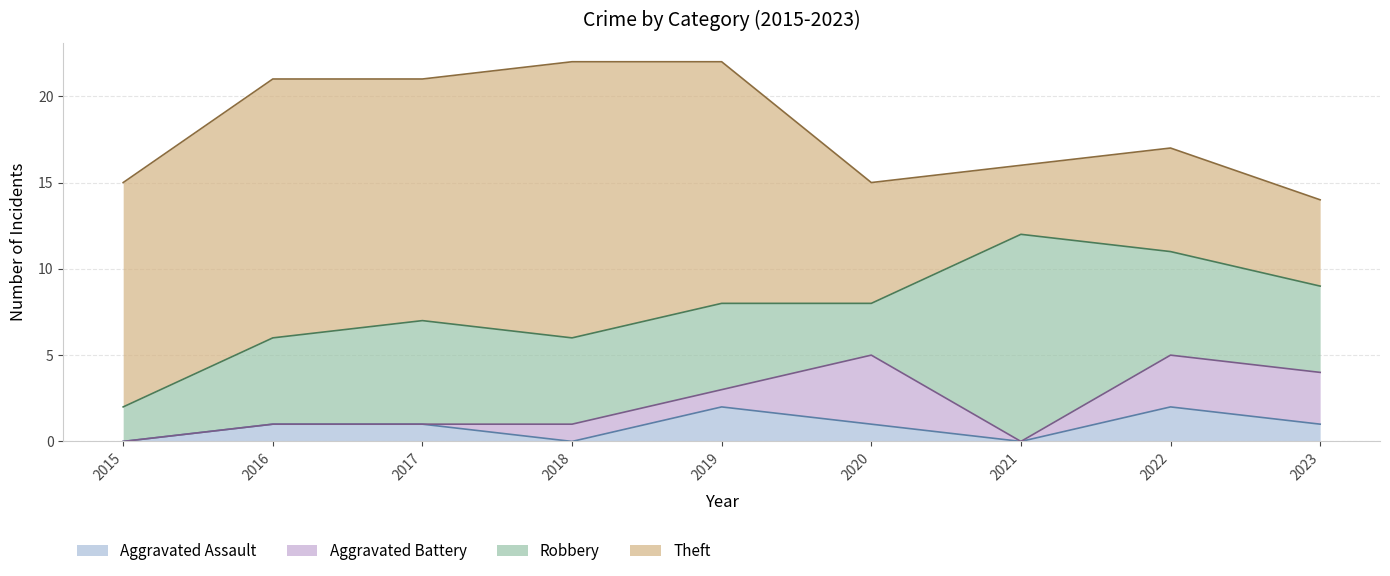

What are all the series names shown in the legend?

Aggravated Assault, Aggravated Battery, Robbery, Theft